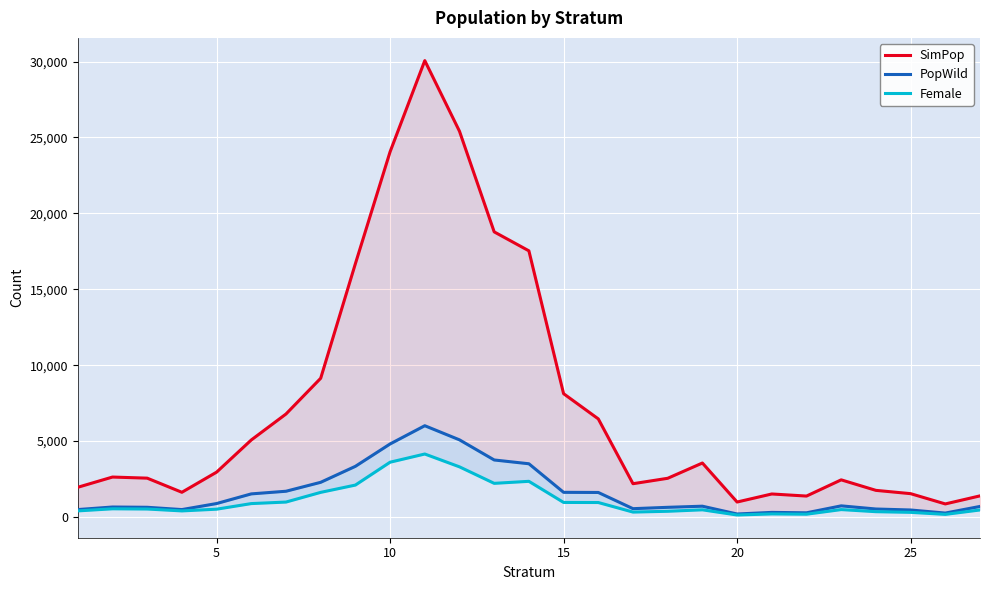

True or false: SimPop and PopWild cross at least once.

False